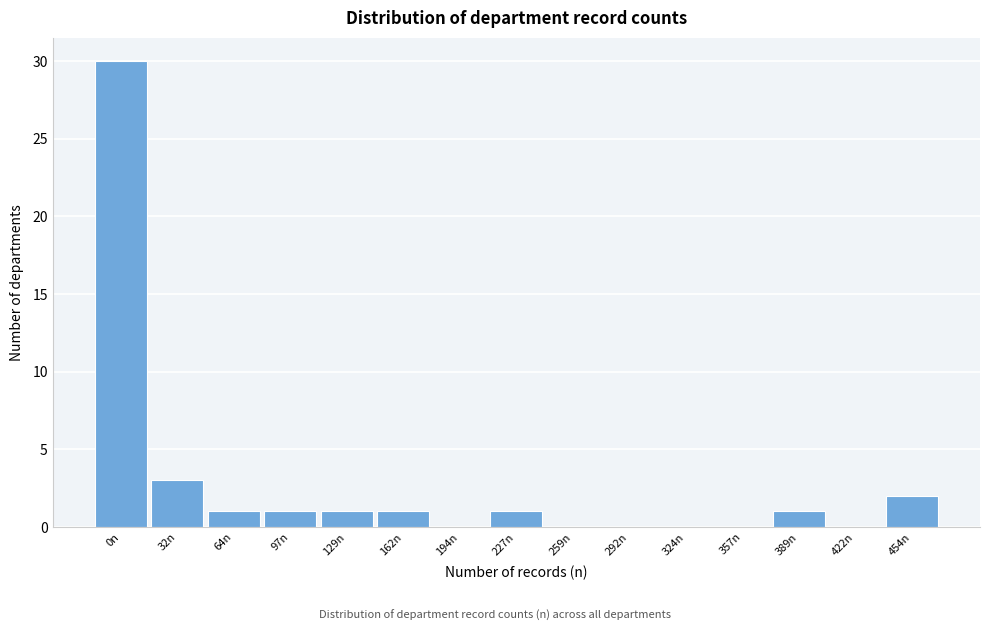

Reading left to right, what are all the values shown in this chart?

0n=30	32n=3	64n=1	97n=1	129n=1	162n=1	194n=0	227n=1	259n=0	292n=0	324n=0	357n=0	389n=1	422n=0	454n=2